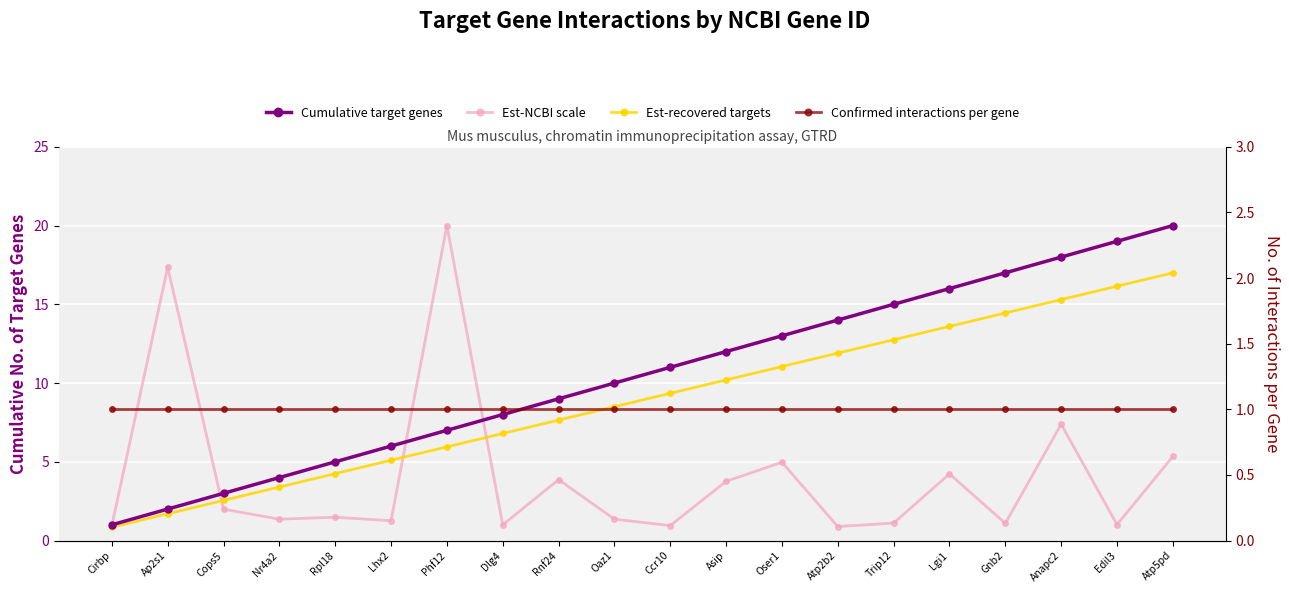

Which series ends up on top after the final intersection of Est-NCBI scale and Est-recovered targets?

Est-recovered targets